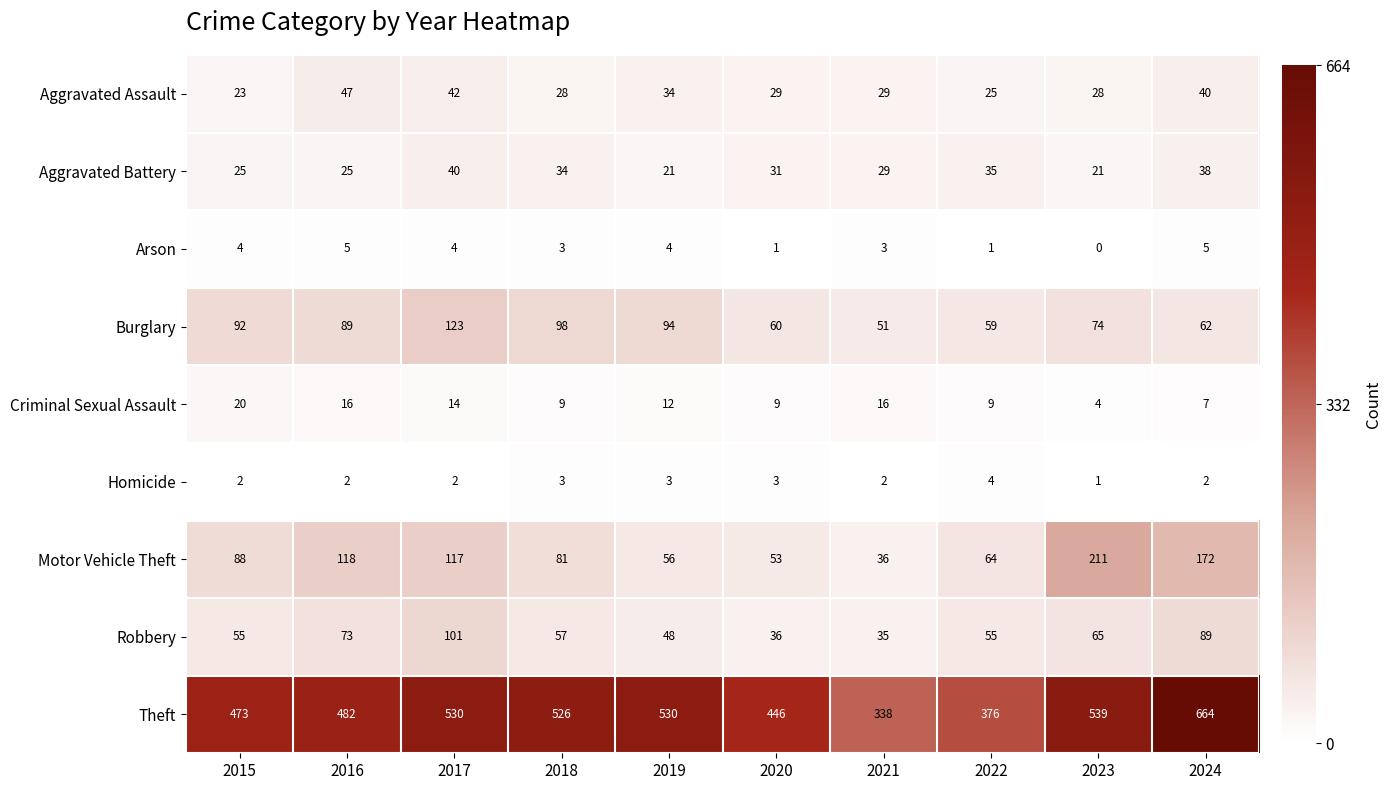

Which label corresponds to the largest value in the chart?

2024